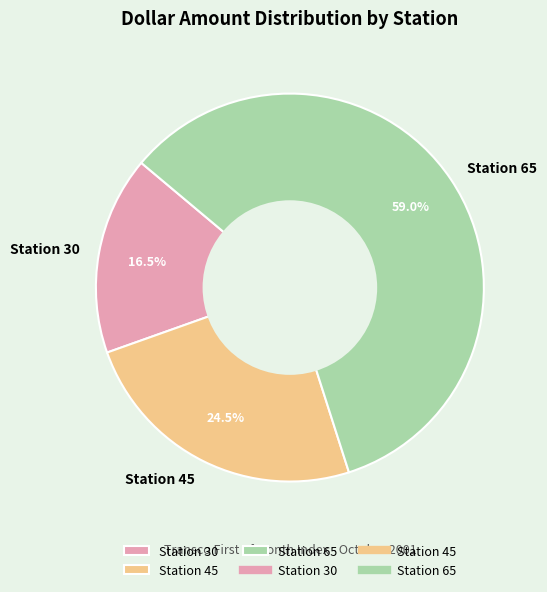

To the nearest percent, what is the difference between the Station 30 and Station 65 slice percentages?

42%